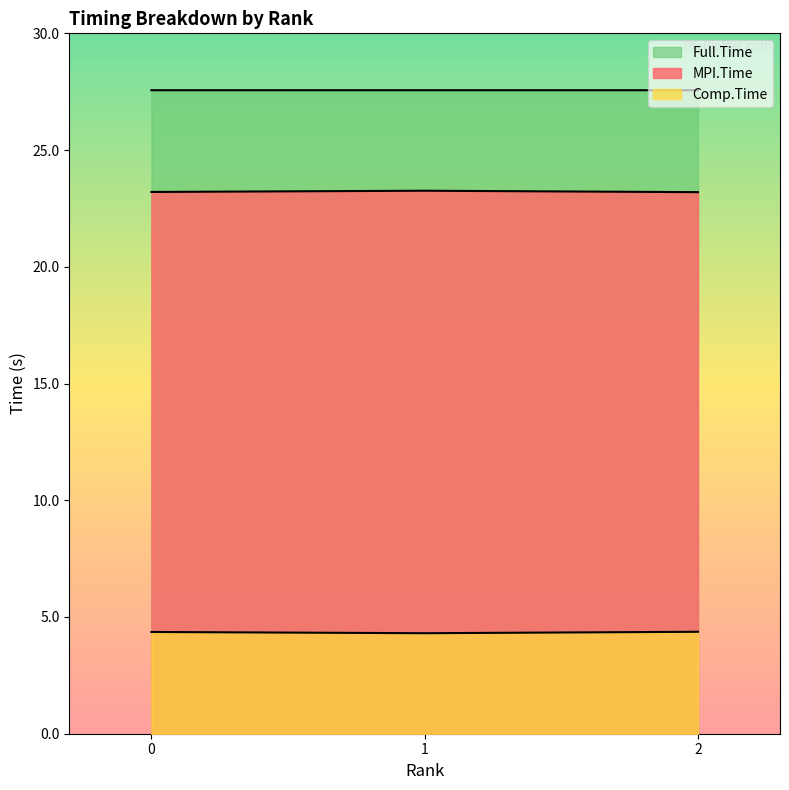

What is the spread (max minus min) of values at 0?

23.2